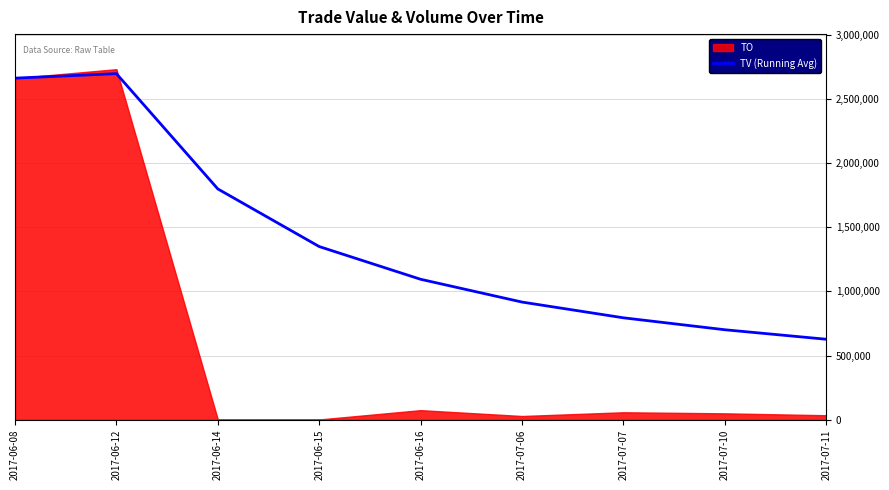

What is the maximum value shown in the chart?

2695950.0